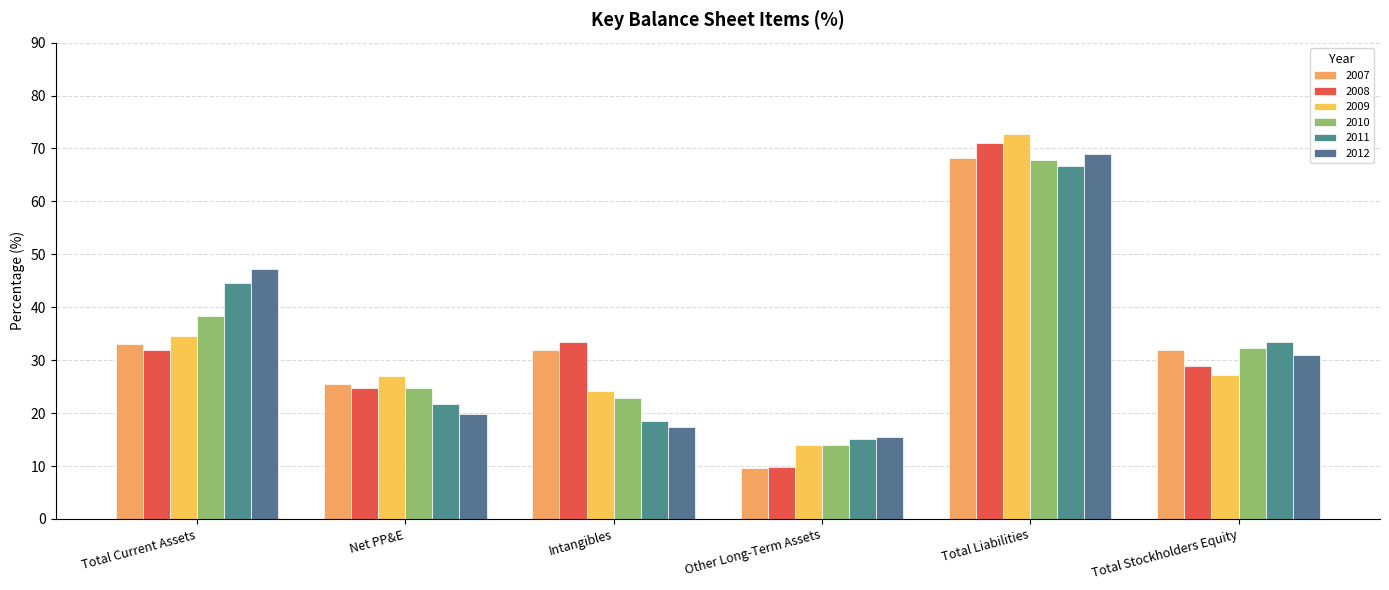

What is the value of the 2012 bar at the 3rd from the left?

17.4